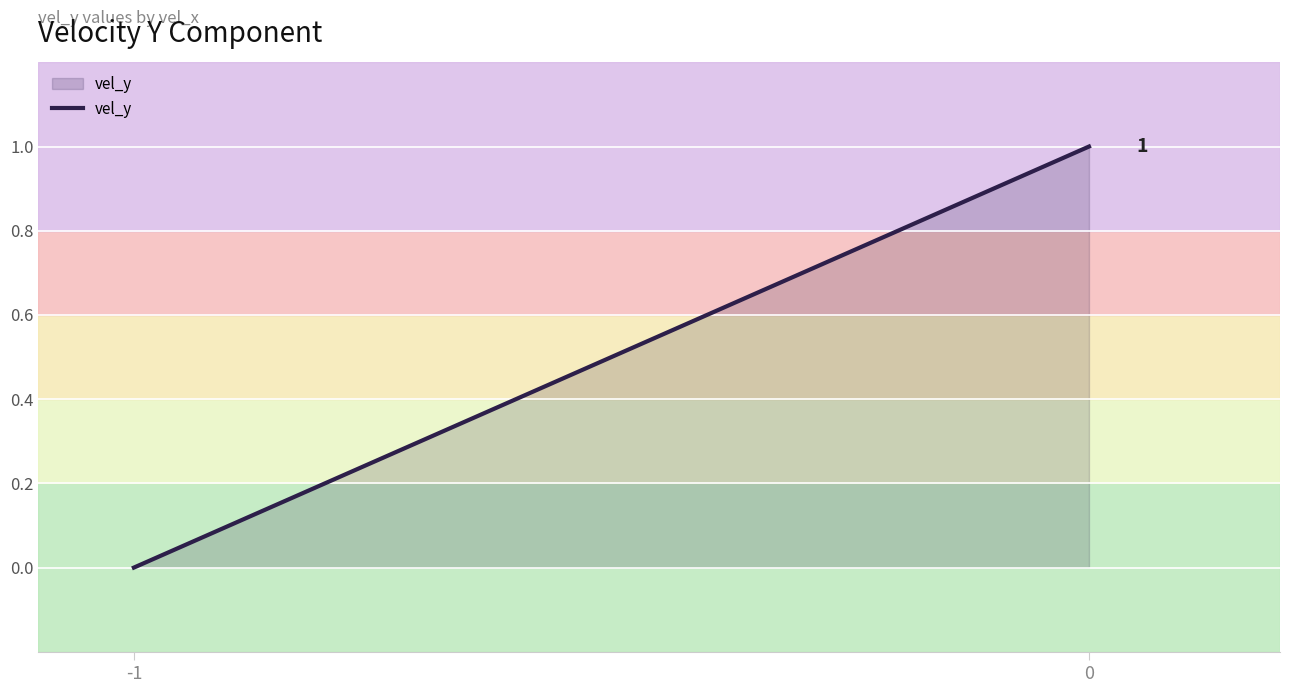

Count the number of data series in this chart.

1